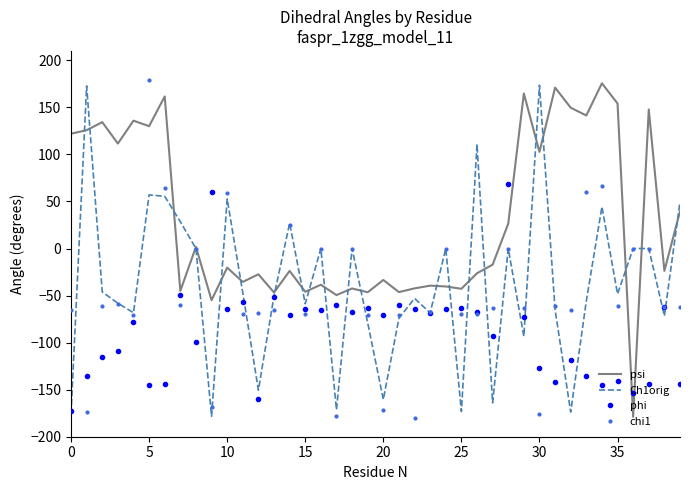

What are all the series names shown in the legend?

psi, Ch1orig, phi, chi1